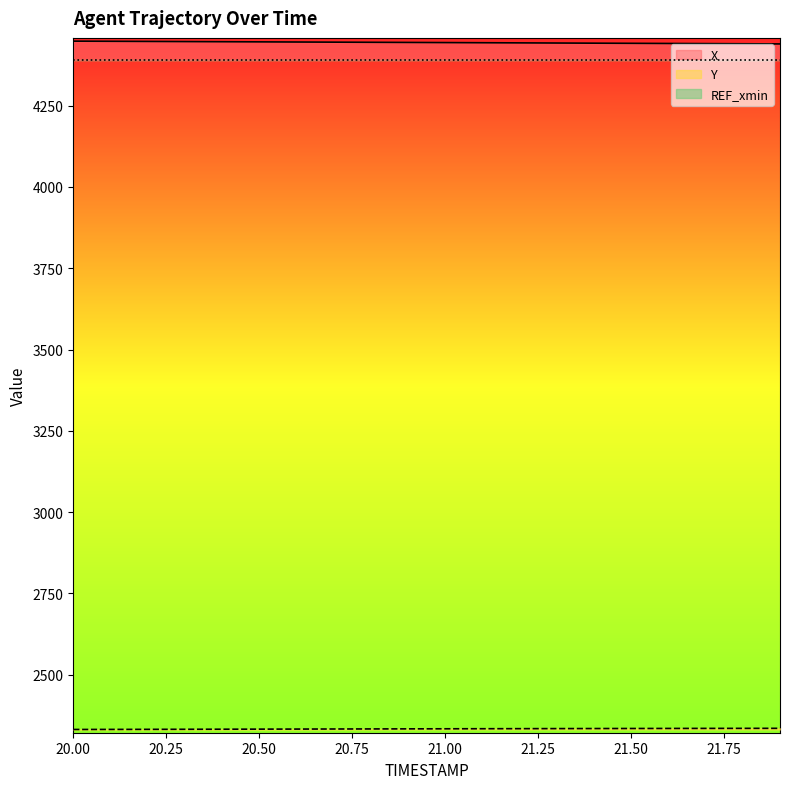

Reading left to right, list all the values displayed in this chart.

X: 4448.2	4447.8	4447.4	4446.9	4446.5	4446.0	4445.6	4445.1	4444.7	4444.2	4443.8	4443.4	4442.9	4442.5	4442.0	4441.6	4441.1	4440.6	4440.2	4439.7
Y: 2331.8	2331.9	2332.2	2332.3	2332.6	2332.8	2333.0	2333.2	2333.4	2333.6	2333.8	2334.1	2334.2	2334.4	2334.6	2334.8	2334.9	2335.1	2335.2	2335.3